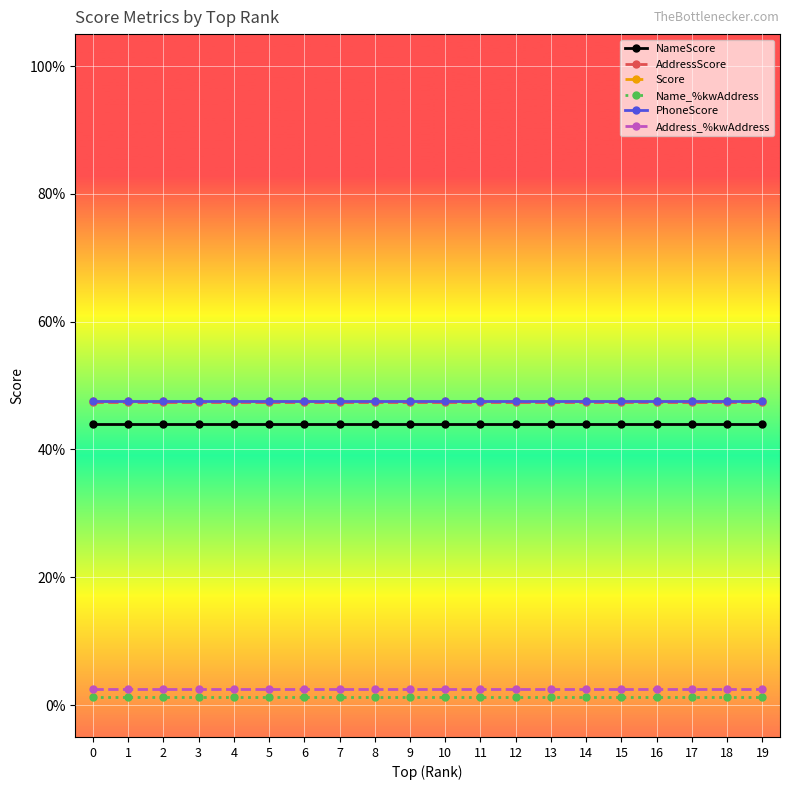

Does the chart have visible grid lines?

Yes